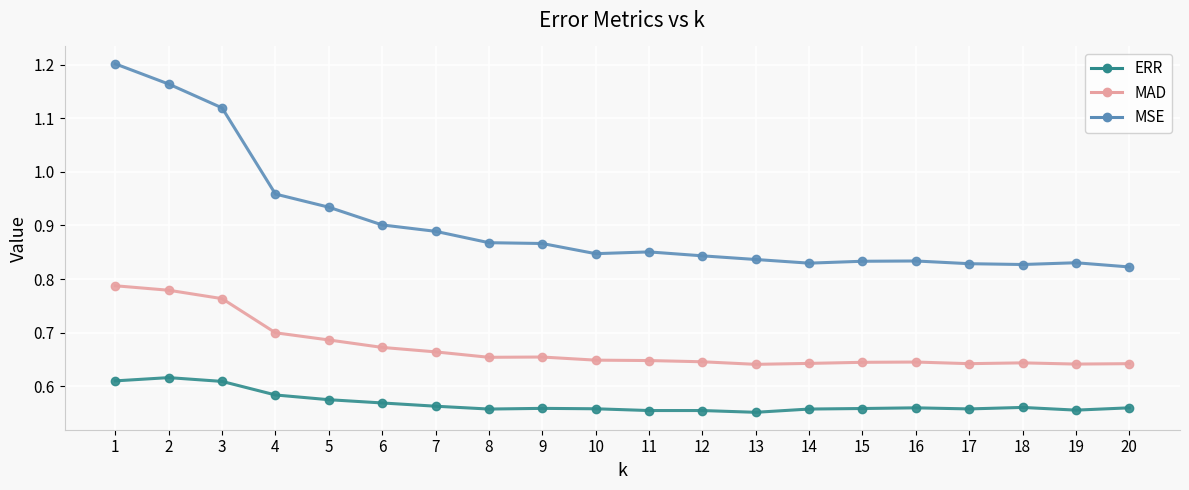

What are all the series names shown in the legend?

ERR, MAD, MSE